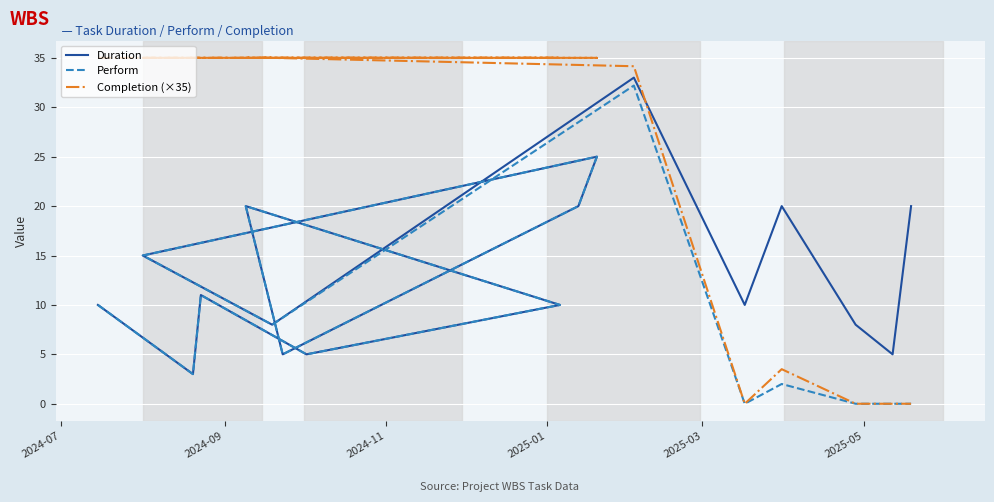

After their last crossing, which series has the higher values: Completion (×35) or Duration?

Duration